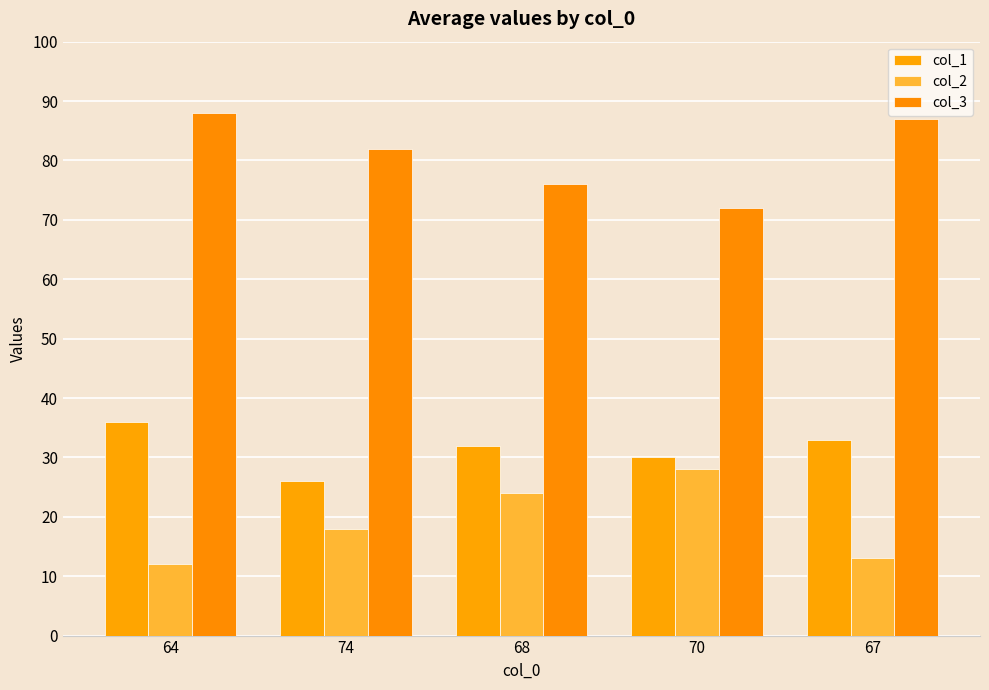

Reading left to right, list all the values displayed in this chart.

col_1: 36	26	32	30	33
col_2: 12	18	24	28	13
col_3: 88	82	76	72	87